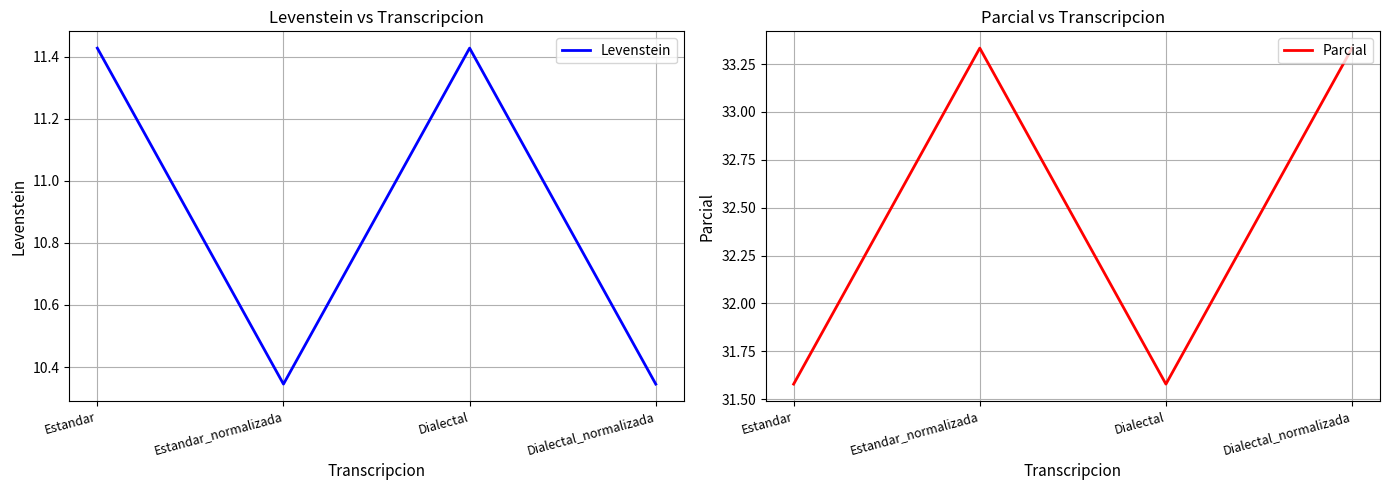

True or false: Parcial and Levenstein intersect in this chart.

False